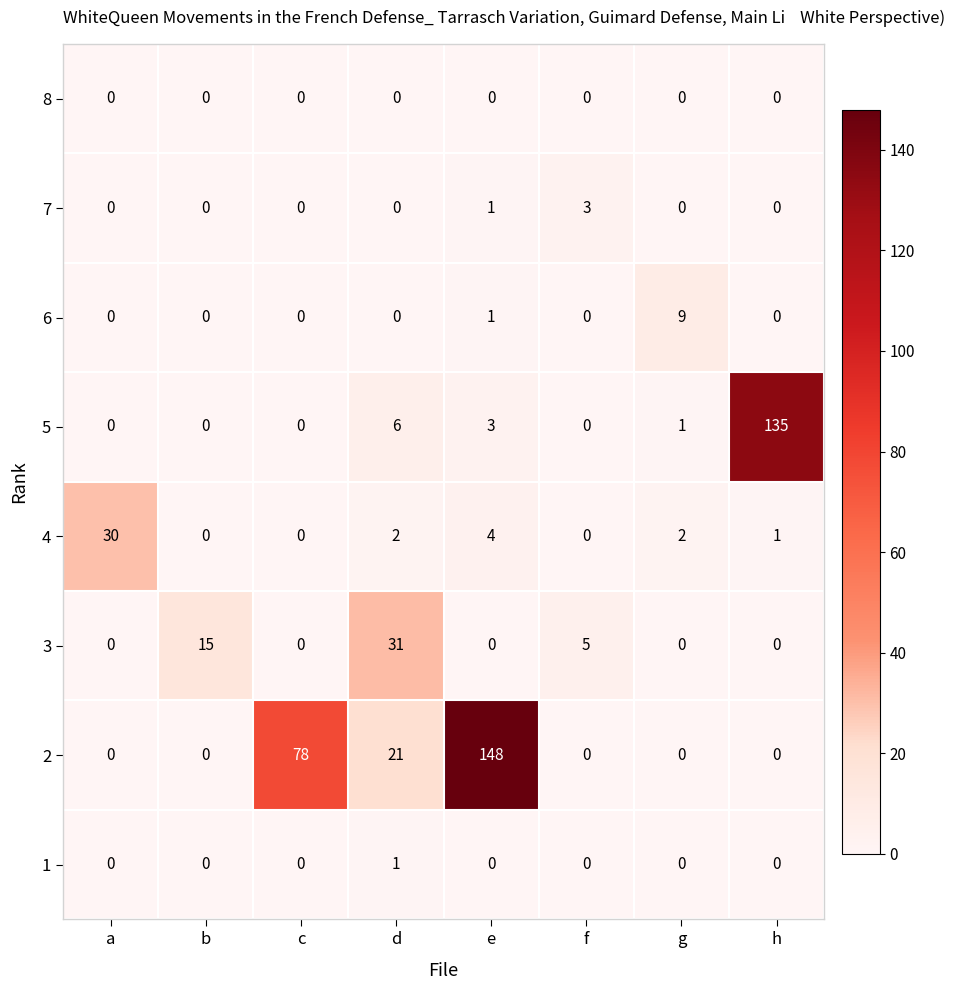

How many 3 values are between 0 and 15?

7